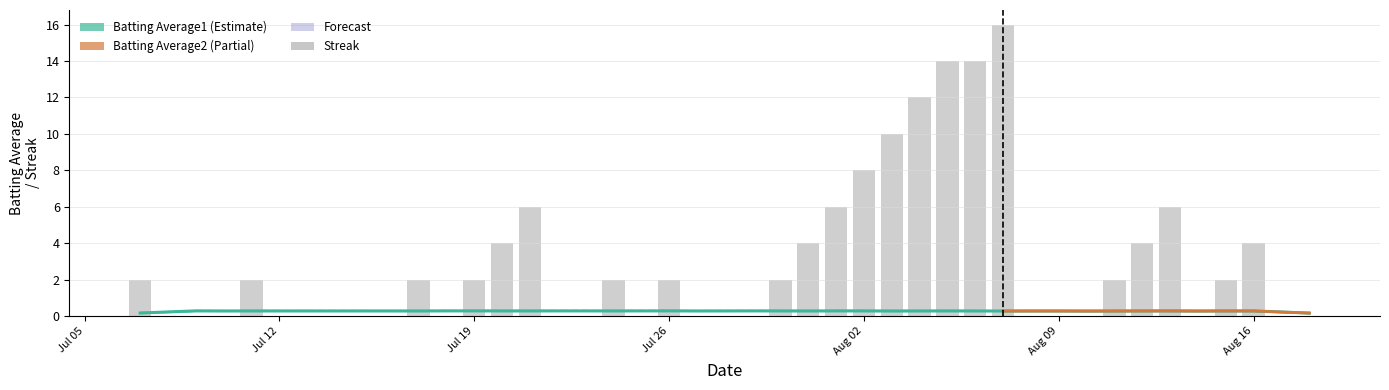

How many Streak values are between 0 and 4?

31